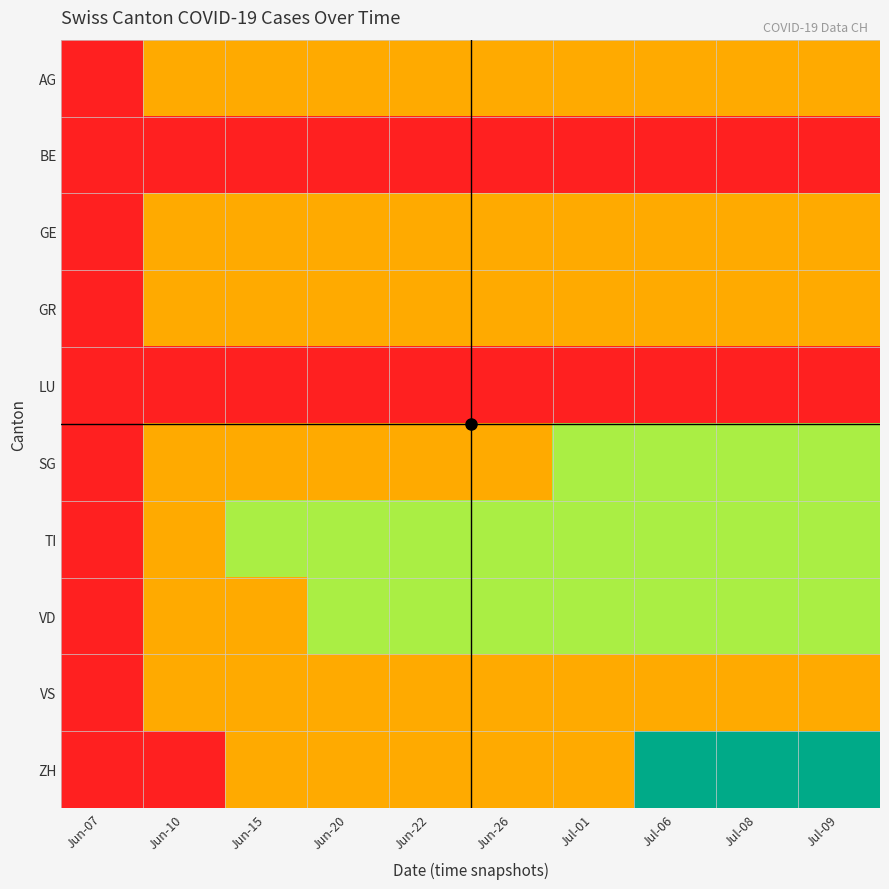

List the series in order of their peak value, highest first.

ZH, SG, TI, VD, AG, GE, GR, VS, BE, LU